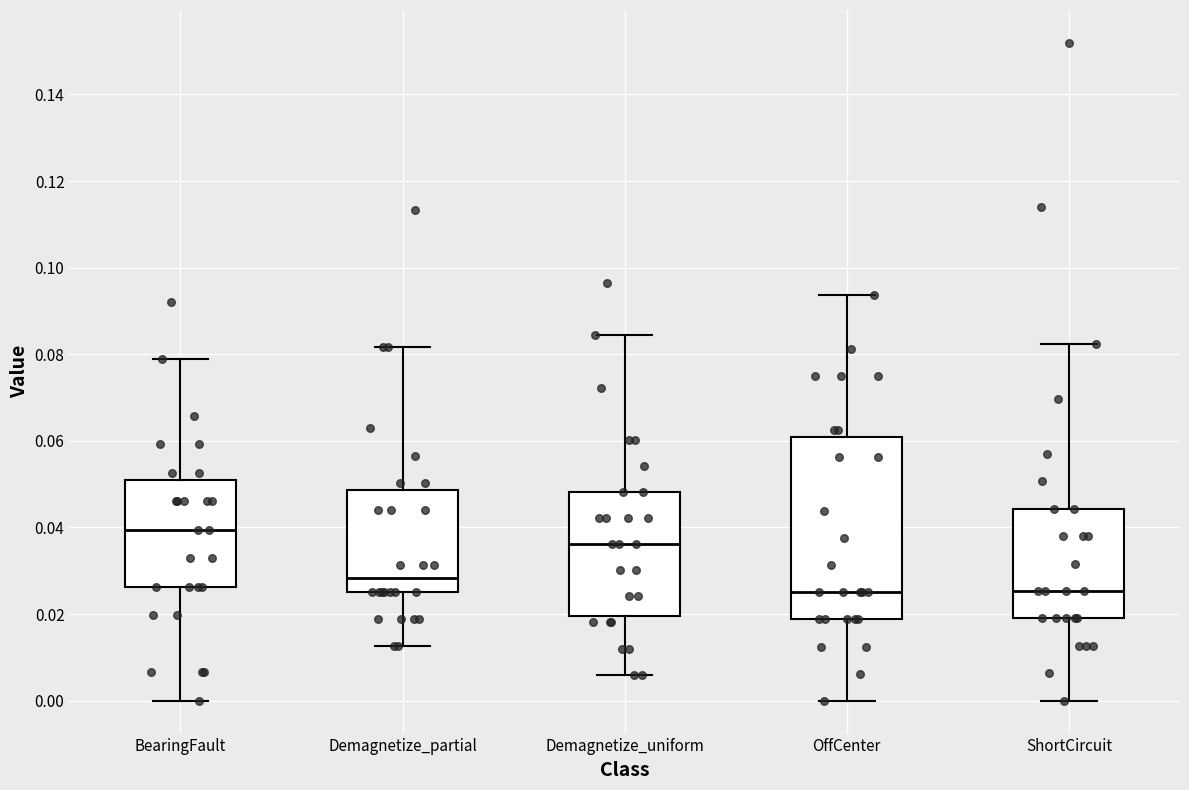

Reading left to right, read every box against the y-axis: the position of its median line, the range the box covers, and the ends of its whiskers. The values are not printed on the chart, so give them approximately, as read against the axis.

BearingFault: median 0.040, box 0.026 to 0.050, whiskers 0.000 to 0.078
Demagnetize_partial: median 0.028, box 0.026 to 0.048, whiskers 0.012 to 0.082
Demagnetize_uniform: median 0.036, box 0.020 to 0.048, whiskers 0.006 to 0.084
OffCenter: median 0.026, box 0.018 to 0.060, whiskers 0.000 to 0.094
ShortCircuit: median 0.026, box 0.018 to 0.044, whiskers 0.000 to 0.082